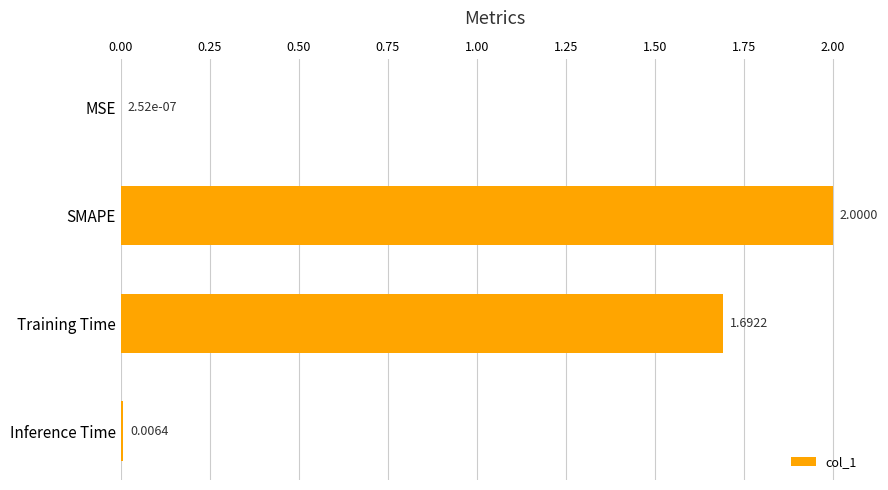

Does the chart contain stacked bars?

No